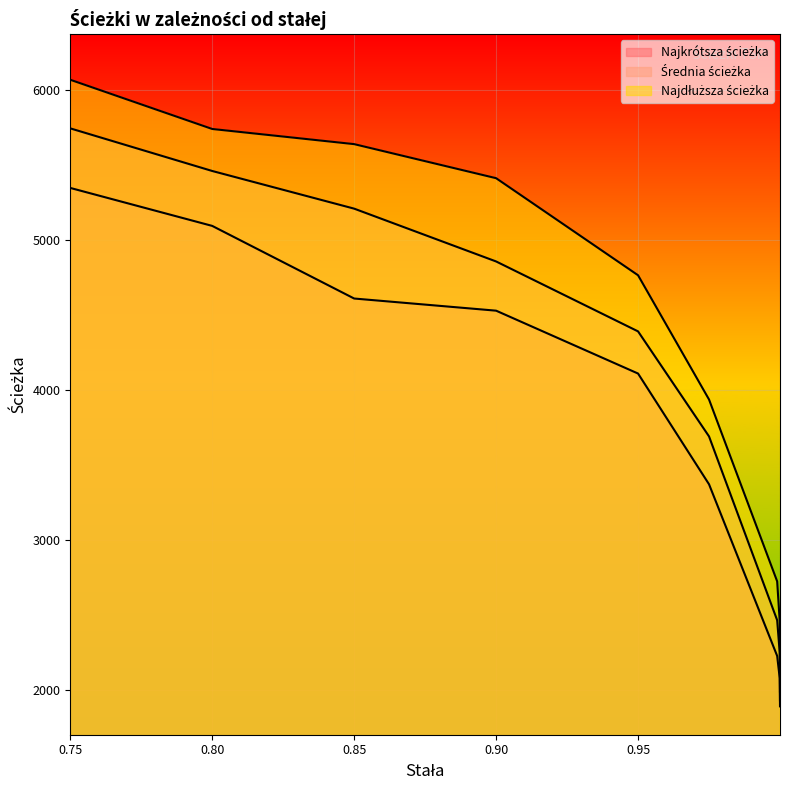

How many categories are shown in the chart?

10